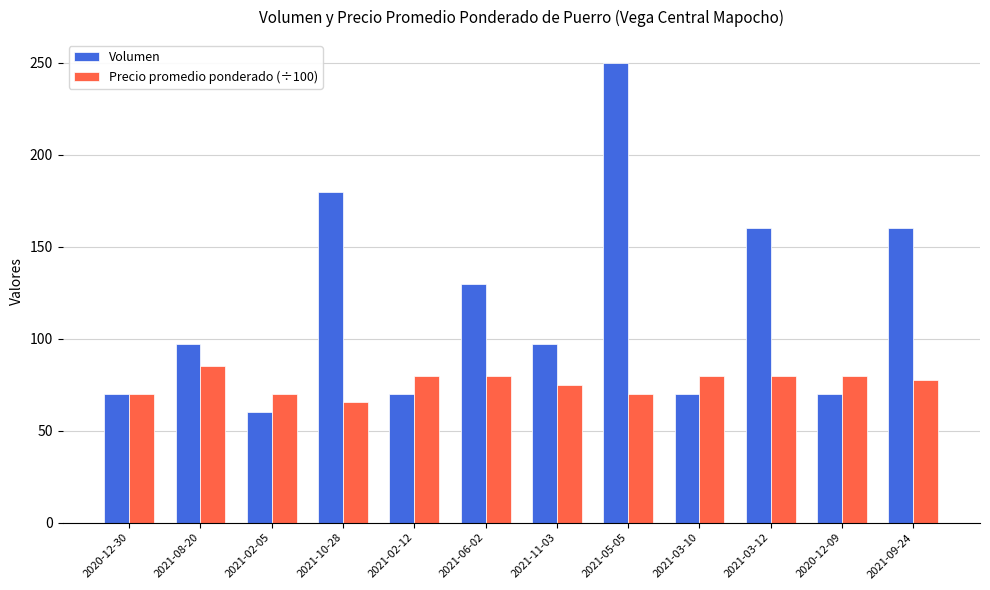

Rank the series by their average value, from highest to lowest.

Volumen, Precio promedio ponderado (÷100)